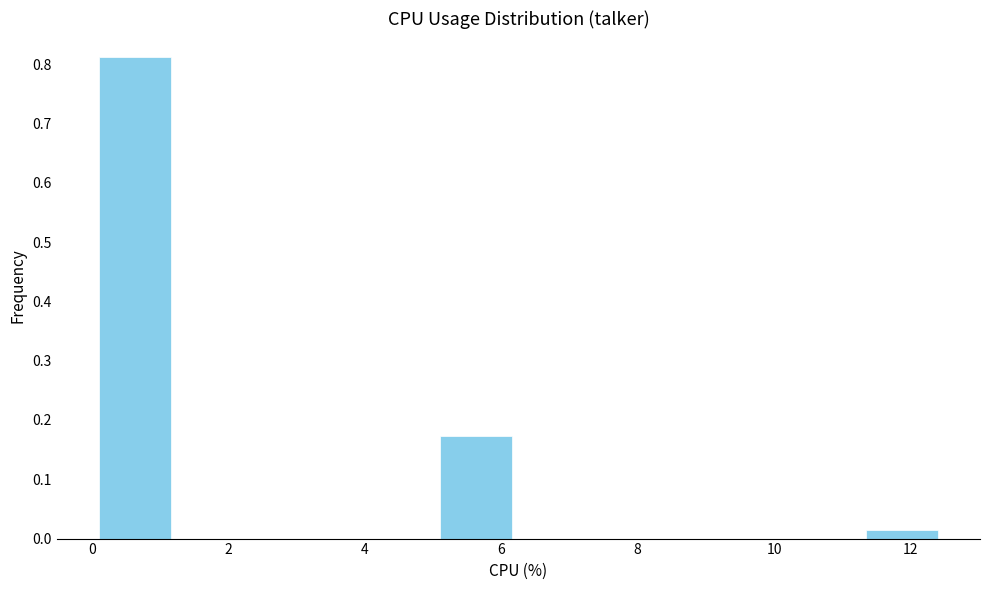

Reading left to right, list every bar in this chart as the range it spans on the x-axis followed by its height. Neither the bar edges nor the heights are printed on the chart, so give them approximately, as read against the axes.

0.00 to 1.25: 0.81
1.25 to 2.50: 0
2.50 to 3.75: 0
3.75 to 5.00: 0
5.00 to 6.25: 0.17
6.25 to 7.50: 0
7.50 to 8.75: 0
8.75 to 10.00: 0
10.00 to 11.25: 0
11.25 to 12.50: 0.02